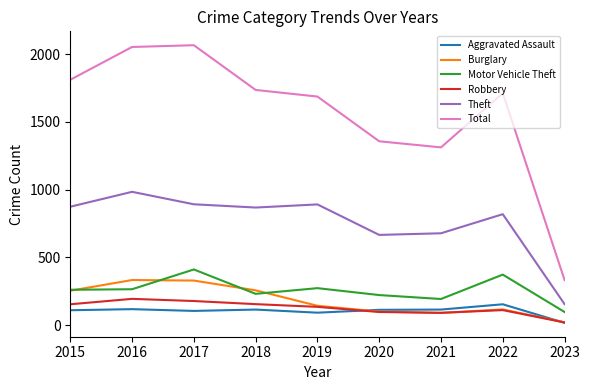

Is the value of Burglary at 2018 greater than the value of Total at 2018?

No